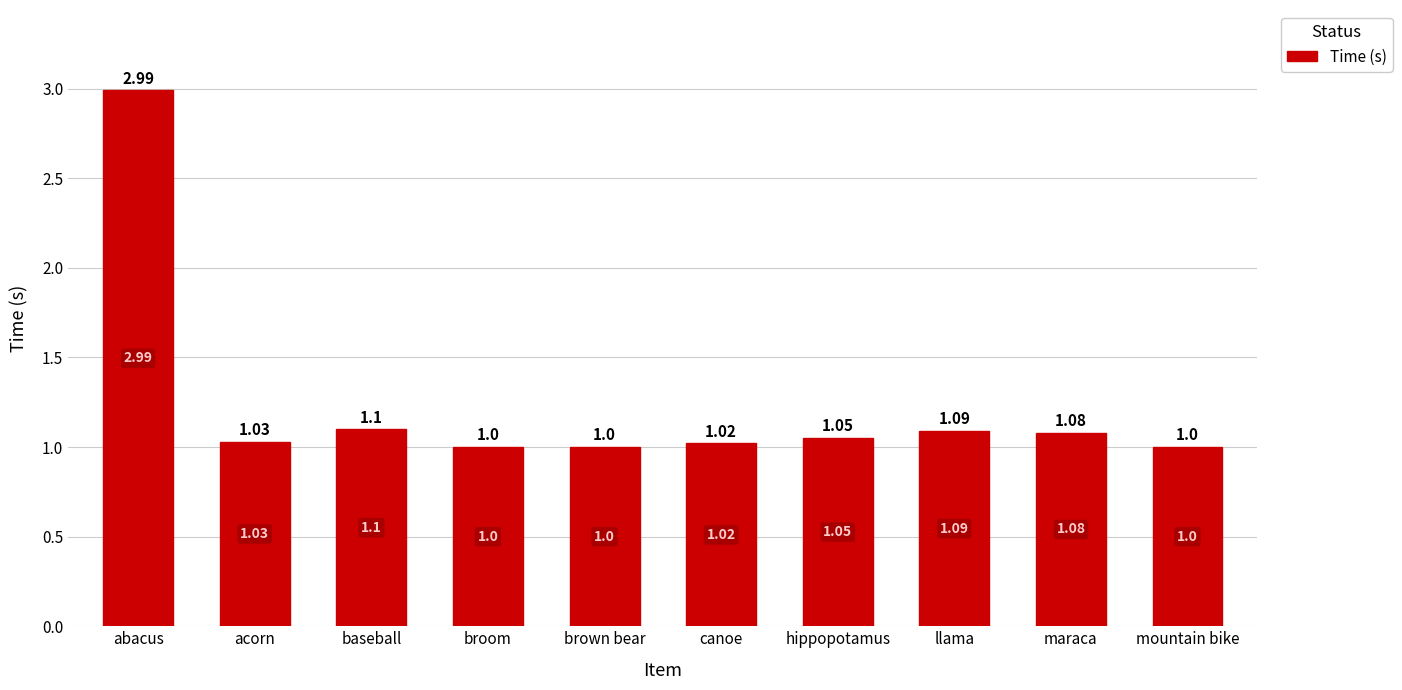

Reading right to left, list all the values displayed in this chart.

1.0	1.1	1.1	1.1	1.0	1.0	1.0	1.1	1.0	3.0